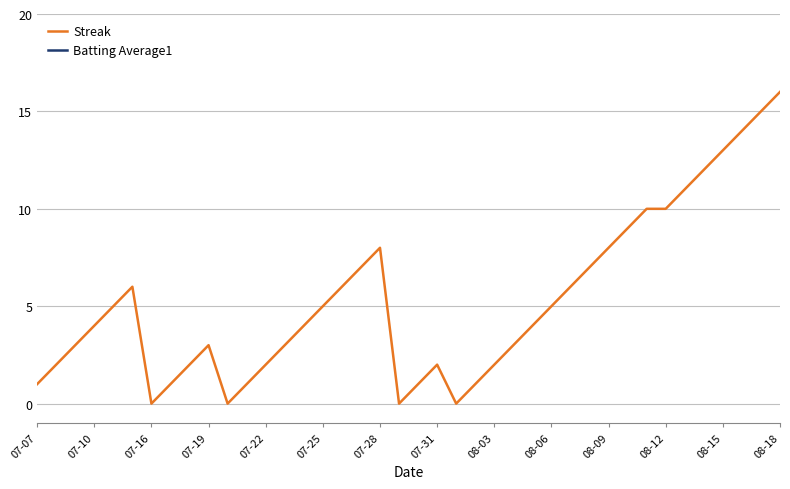

True or false: Streak has a value of 6 at 07-10.

False